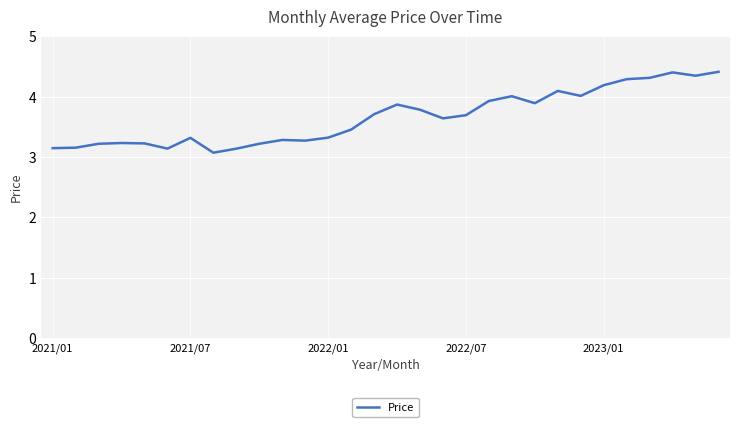

What is the smallest value displayed?

3.1